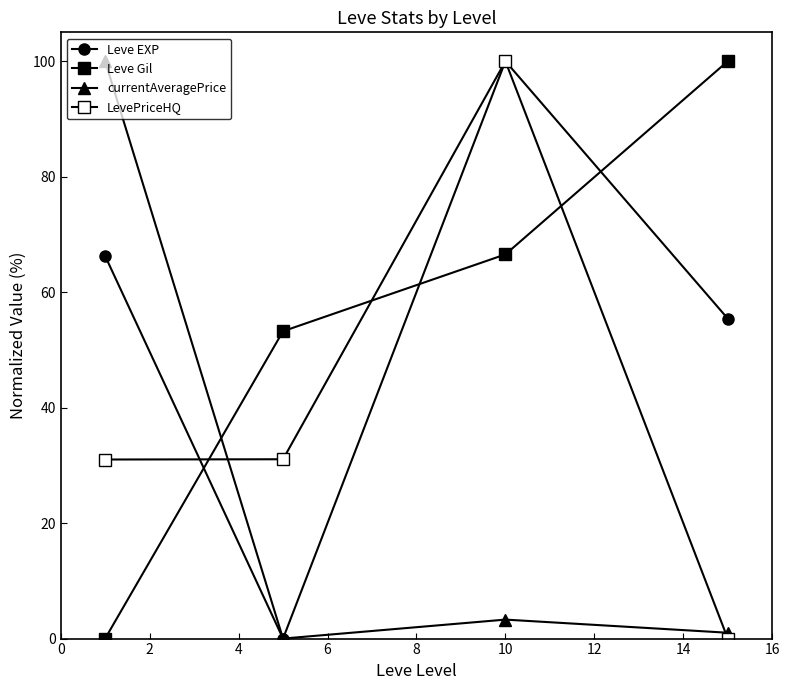

Is this an area chart (filled region under the line)?

No